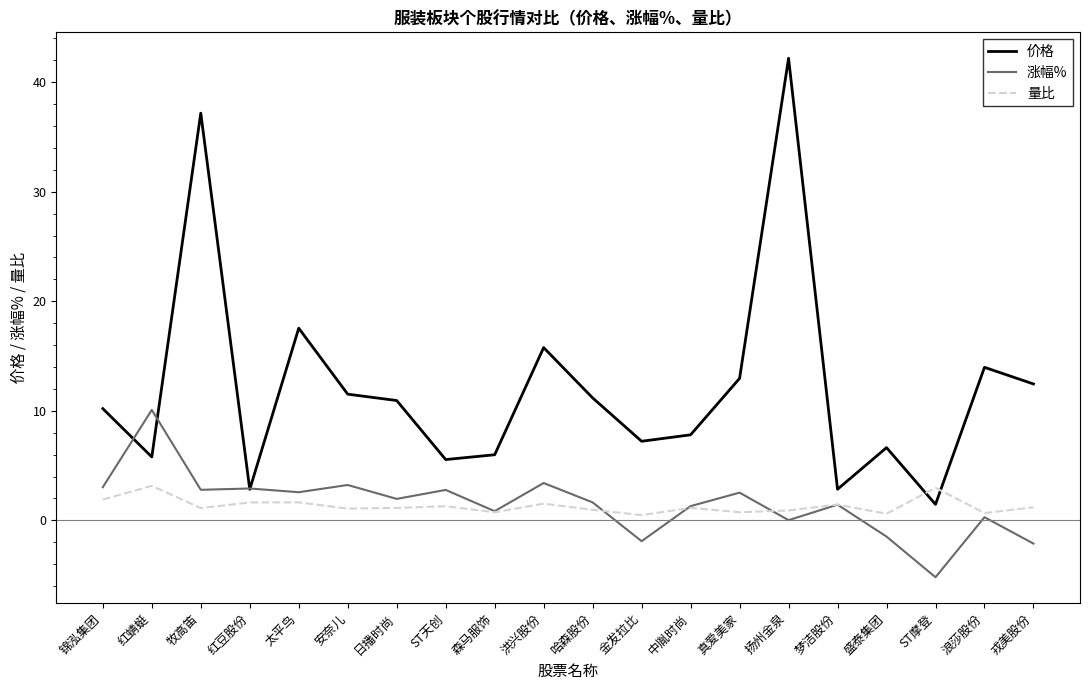

Which series ends up on top after the final intersection of 量比 and 涨幅%?

量比